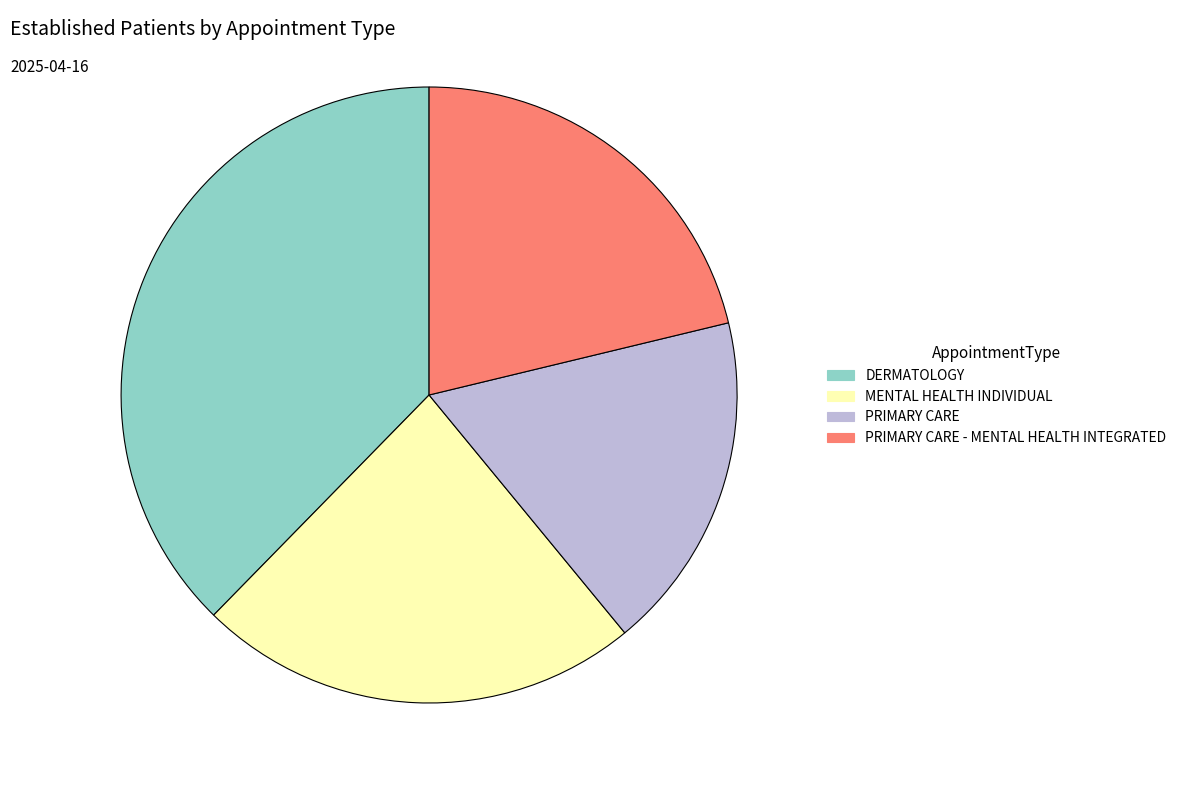

Combined, do PRIMARY CARE and PRIMARY CARE - MENTAL HEALTH INTEGRATED account for over 50%?

No